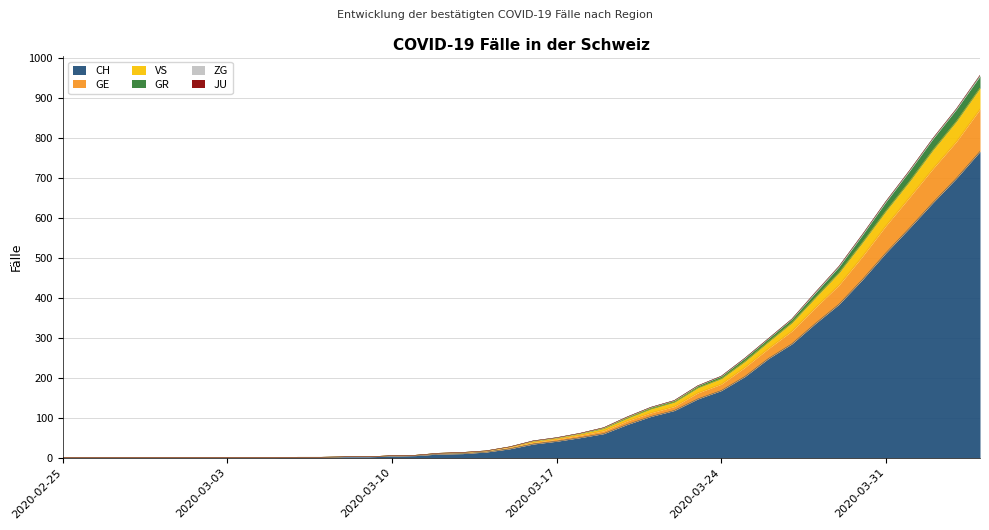

Does the chart display data point markers on the line(s)?

No